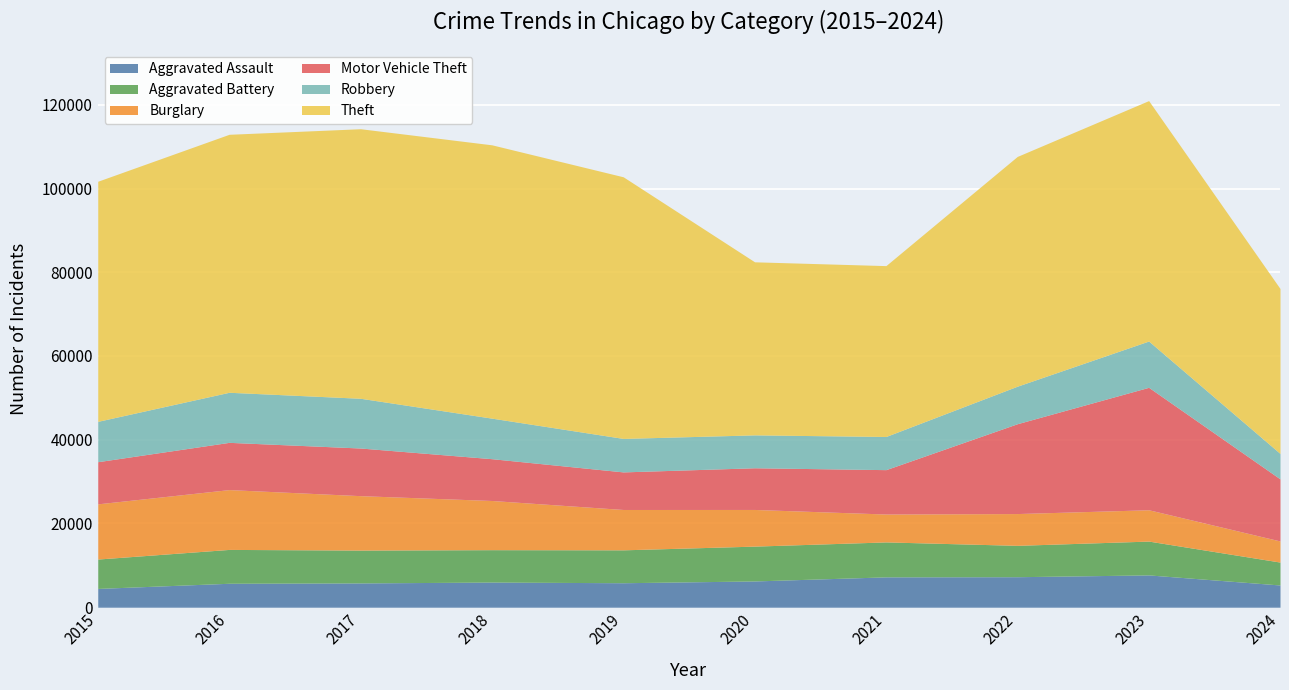

At which category does Aggravated Battery reach its first local peak?

2016